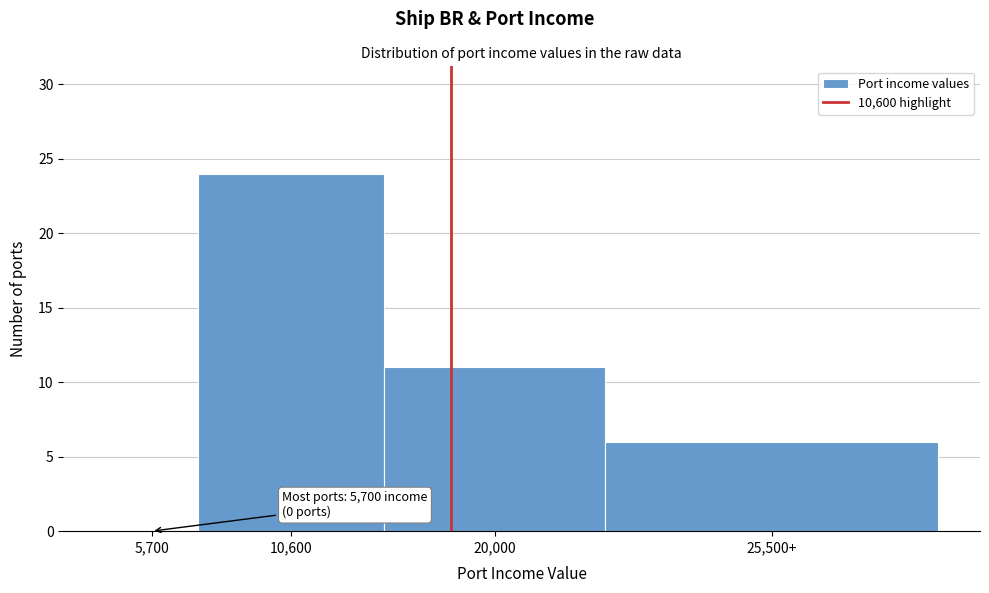

Reading right to left, what are all the values shown in this chart?

25,500+=6	20,000=11	10,600=24	5,700=0